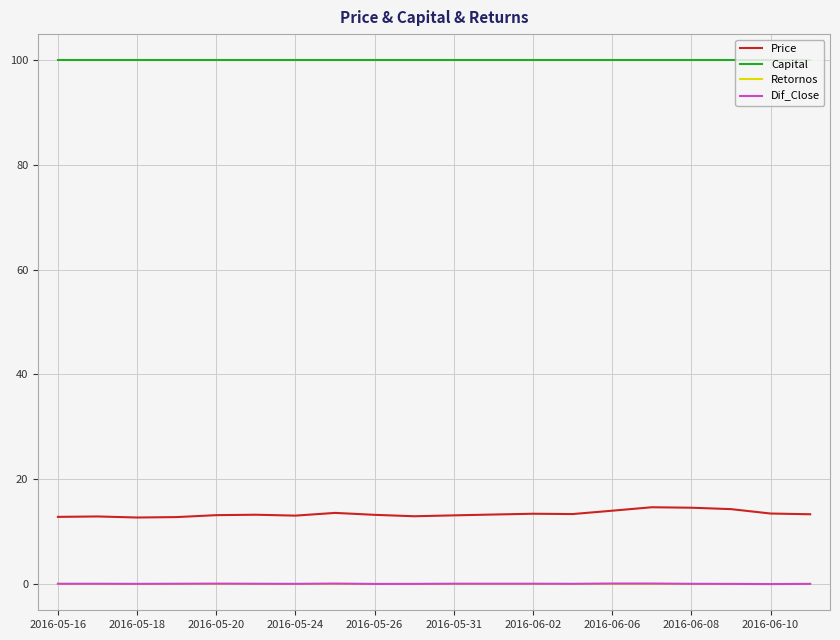

What are all the series names shown in the legend?

Price, Capital, Retornos, Dif_Close